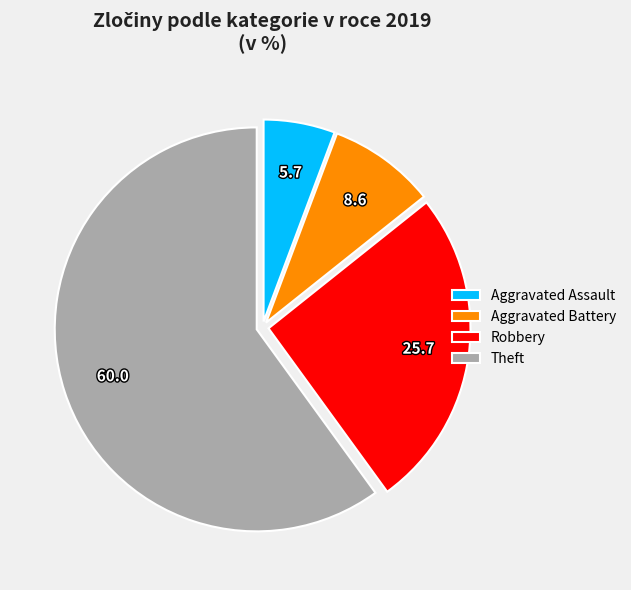

Combined, do Aggravated Assault and Theft account for over 50%?

Yes